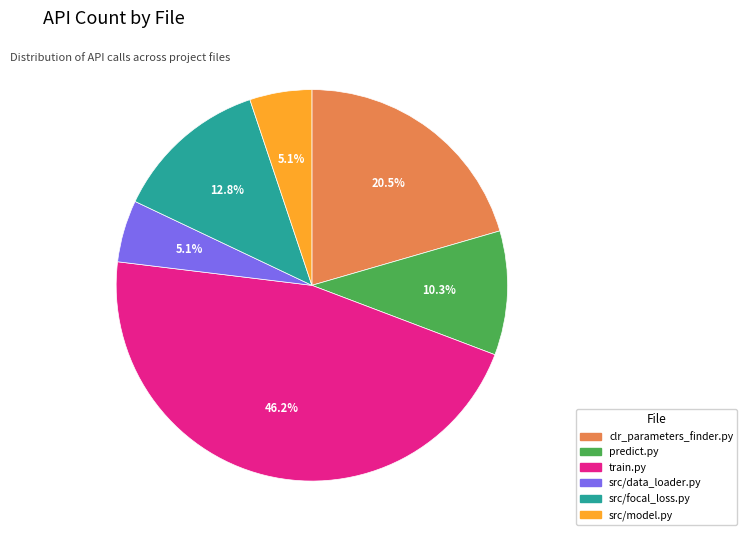

Is train.py the majority of the pie?

No